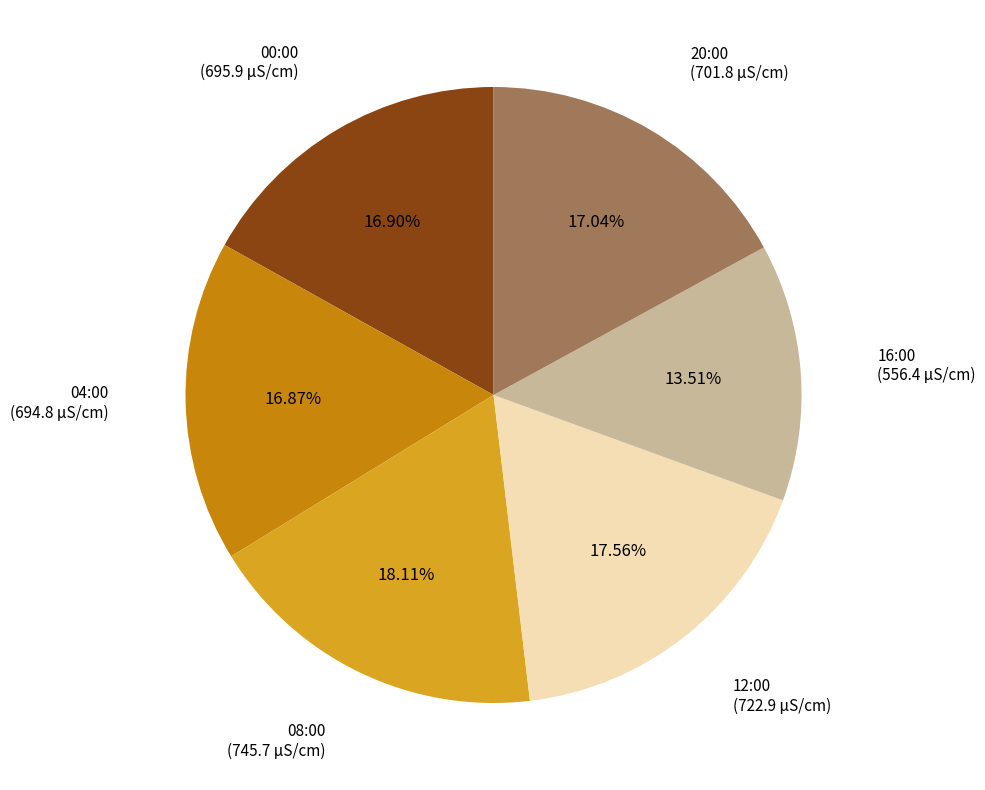

What is the ratio of the value at 00:00 to the value at 16:00?

1.3